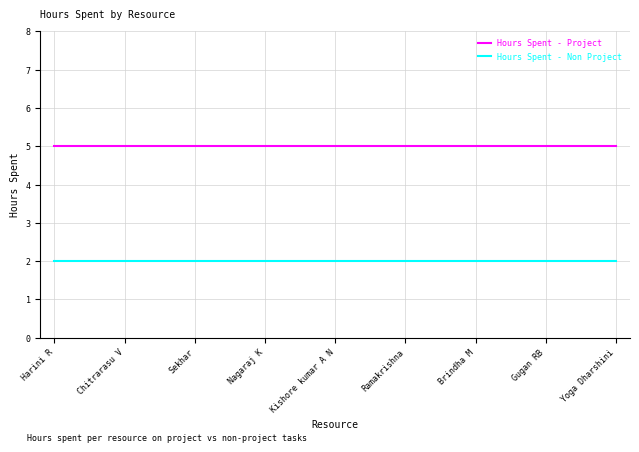

What are all the series names shown in the legend?

Hours Spent - Project, Hours Spent - Non Project